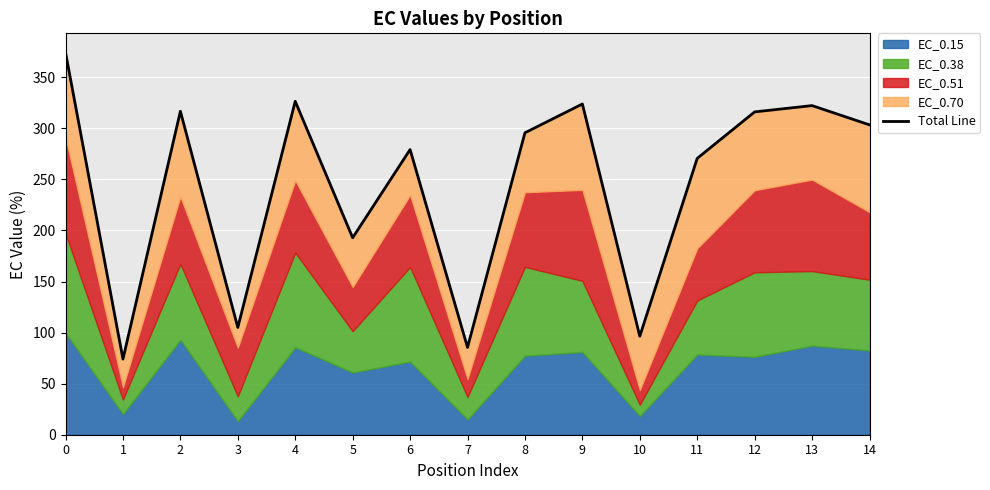

What is the difference between the maximum and minimum values?

300.3